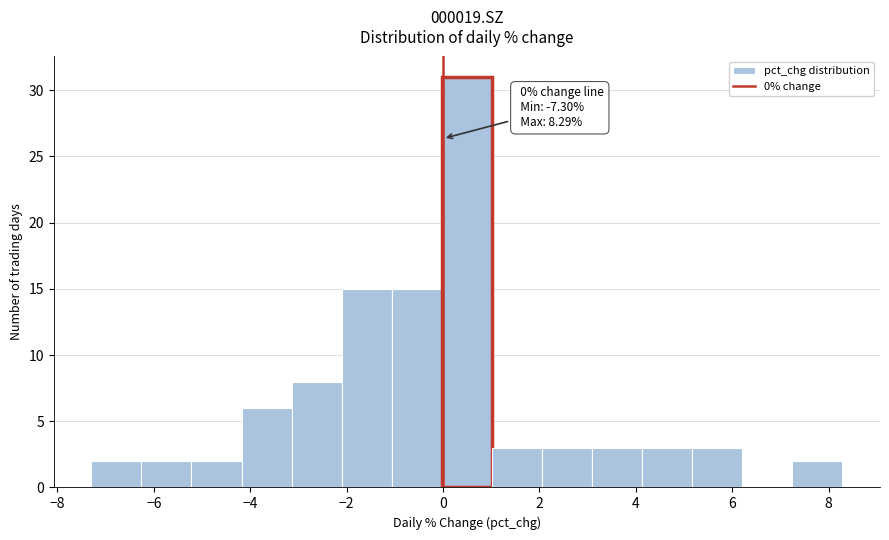

Over which range of the x-axis is the bar tallest?

0.0 to 1.0